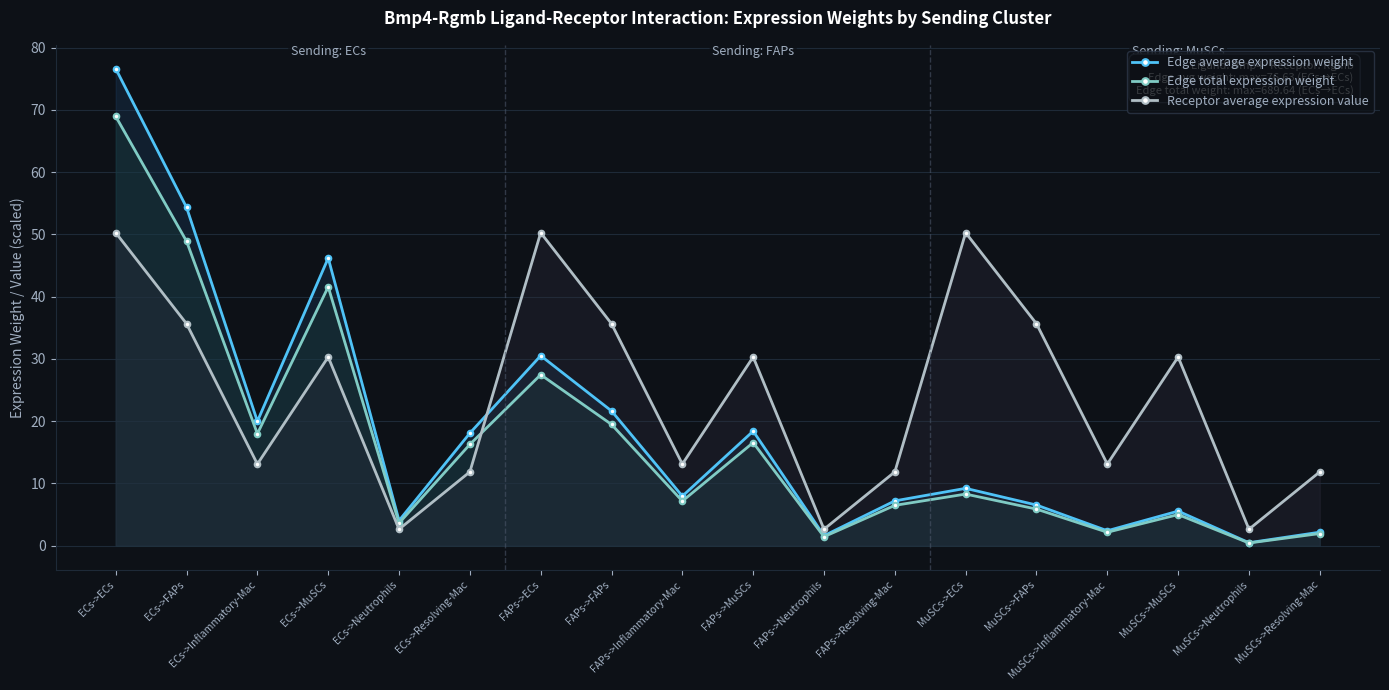

What is the difference between the Edge total expression weight values at ECs->FAPs and ECs->Resolving-Mac?

32.6